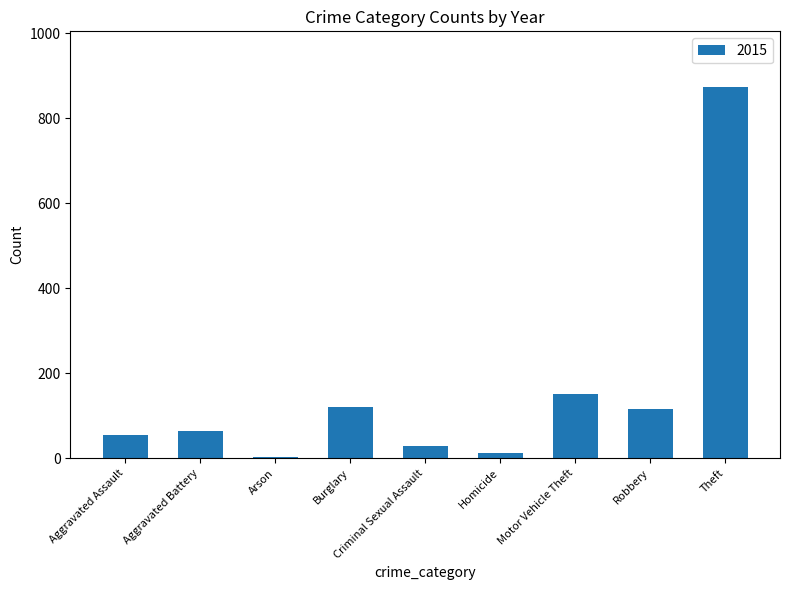

The chart shows a value of 874 at Theft. True or false?

True